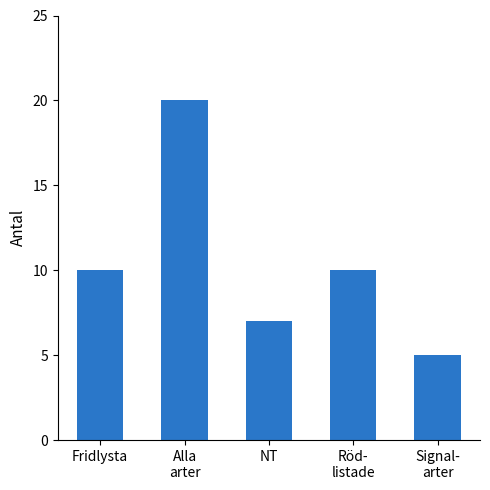

What is the ratio of the value at NT to the value at Fridlysta?

0.7